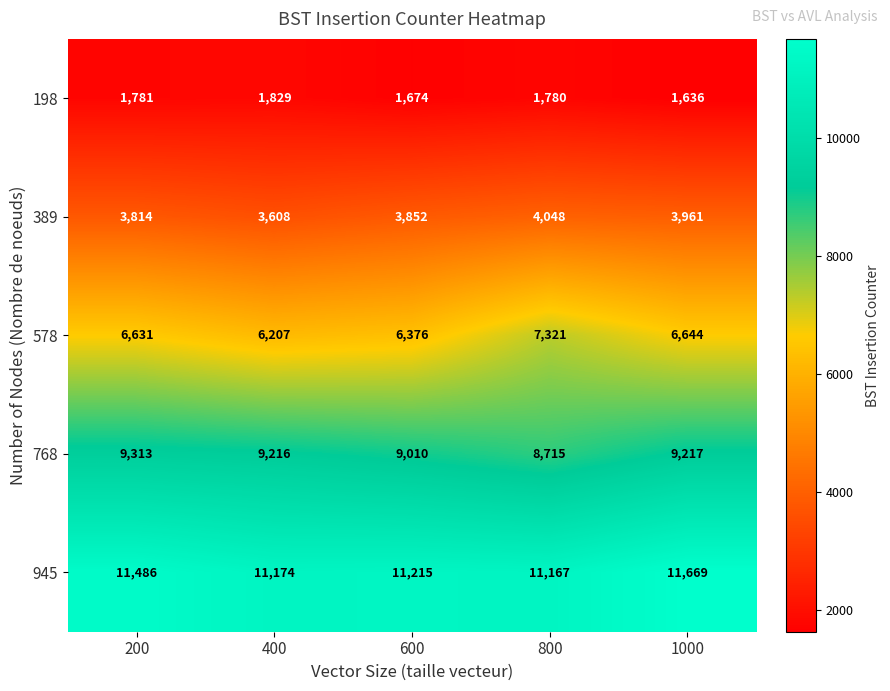

Which category has the highest value across all series?

1000